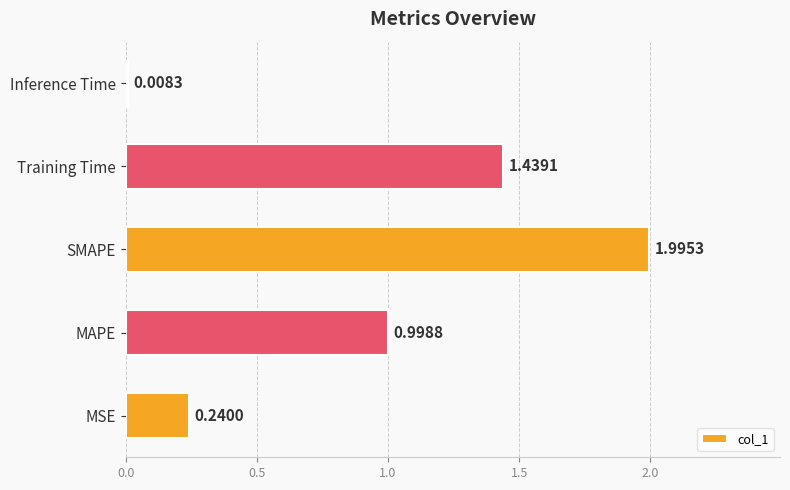

At which label is the value closest to 1?

MAPE